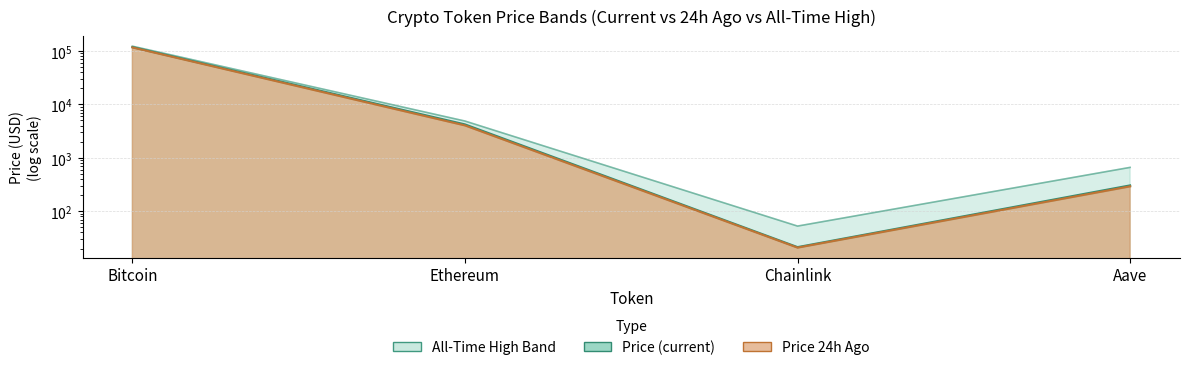

Reading right to left, list all the values displayed in this chart.

price: 304.8	21.3	4224.9	118355.0
price24hAgo: 292.4	20.8	4038.3	116427.0
allTimeHigh: 661.7	52.7	4878.3	122838.0